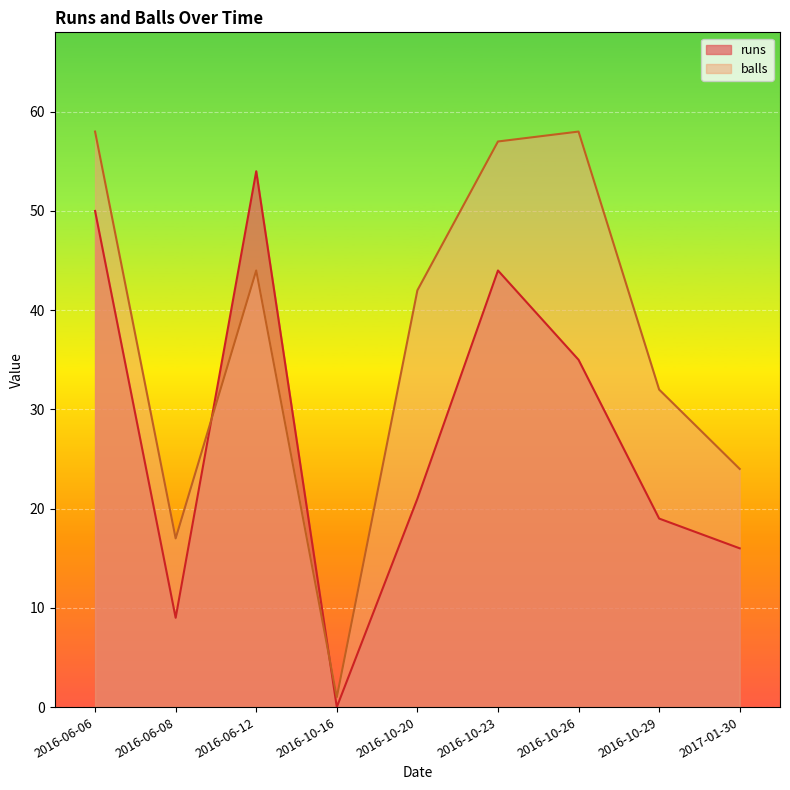

What is the label of the 9th point from the left?

2017-01-30